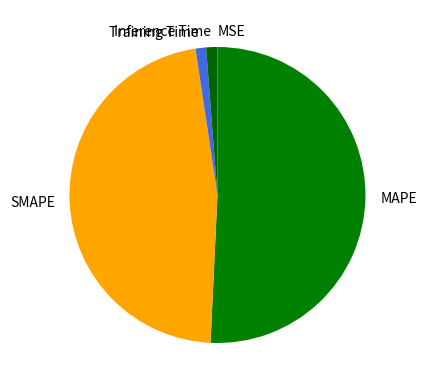

True or false: Inference Time accounts for 1% of the total.

True